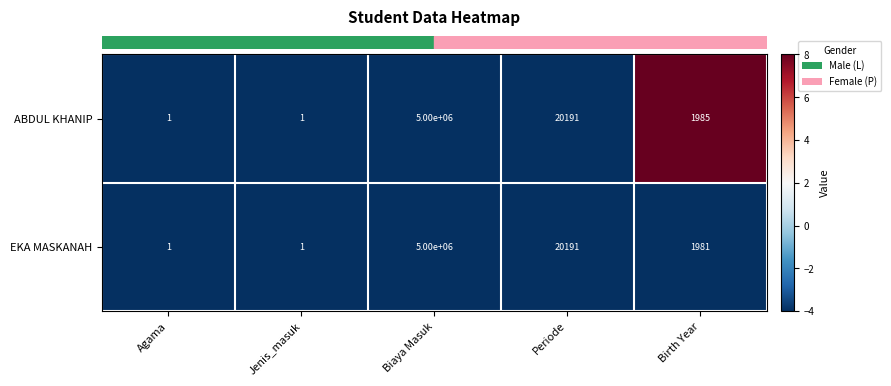

How many data points does each series have?

5